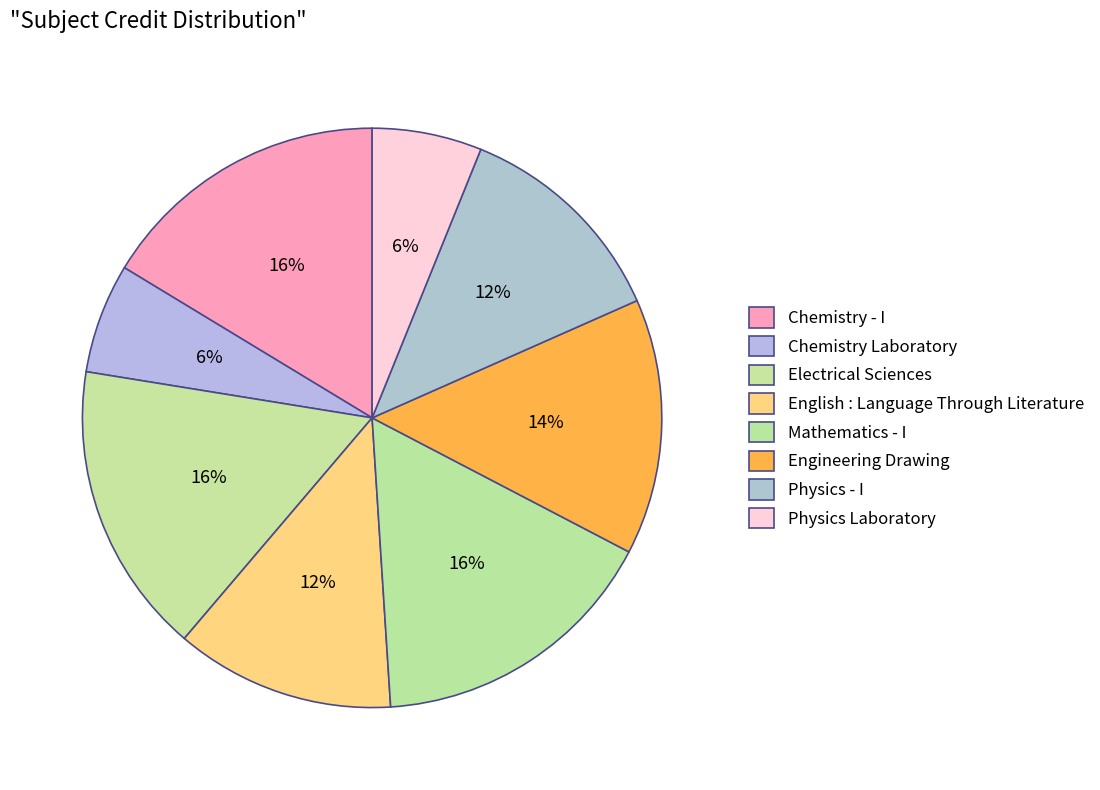

To the nearest percent, what is the combined percentage of Electrical Sciences and English : Language Through Literature?

29%